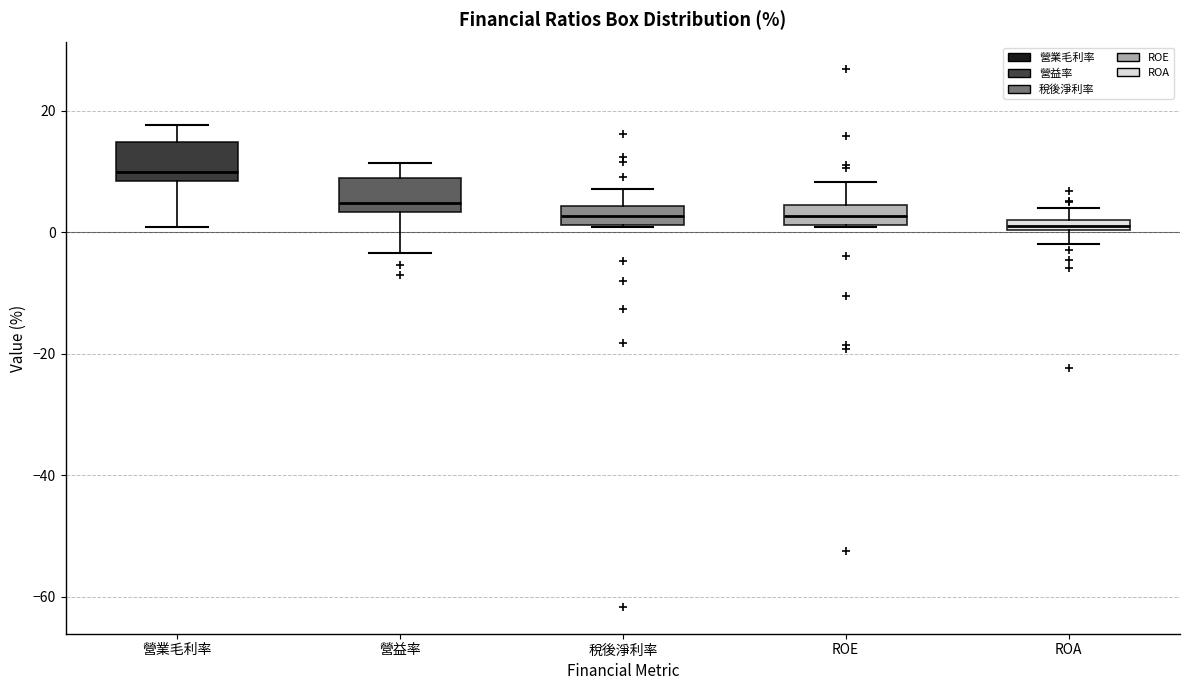

Where is the upper edge of the box for 營業毛利率 on the y-axis? The values are not printed on the chart, so give them approximately, as read against the axis.

14